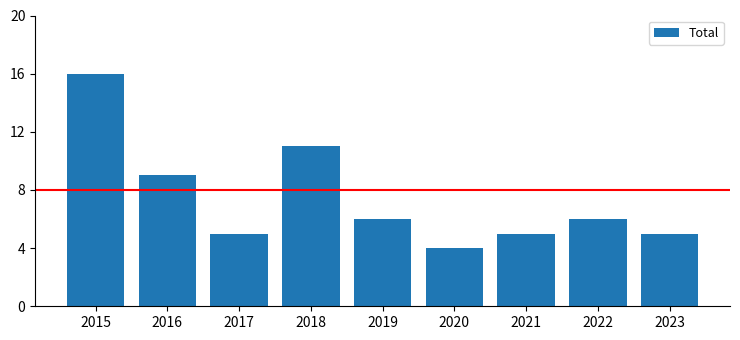

What is the value of the 9th bar from the left?

5